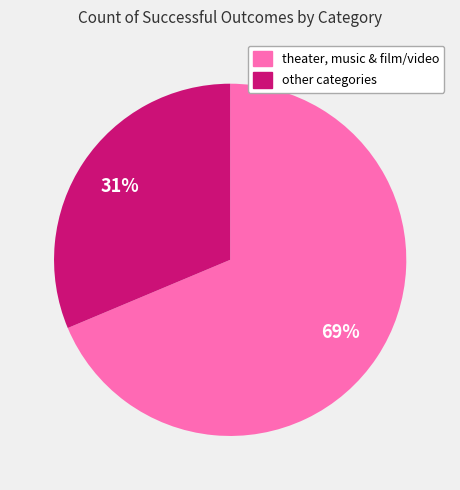

Is there any slice that represents more than half of the pie?

Yes